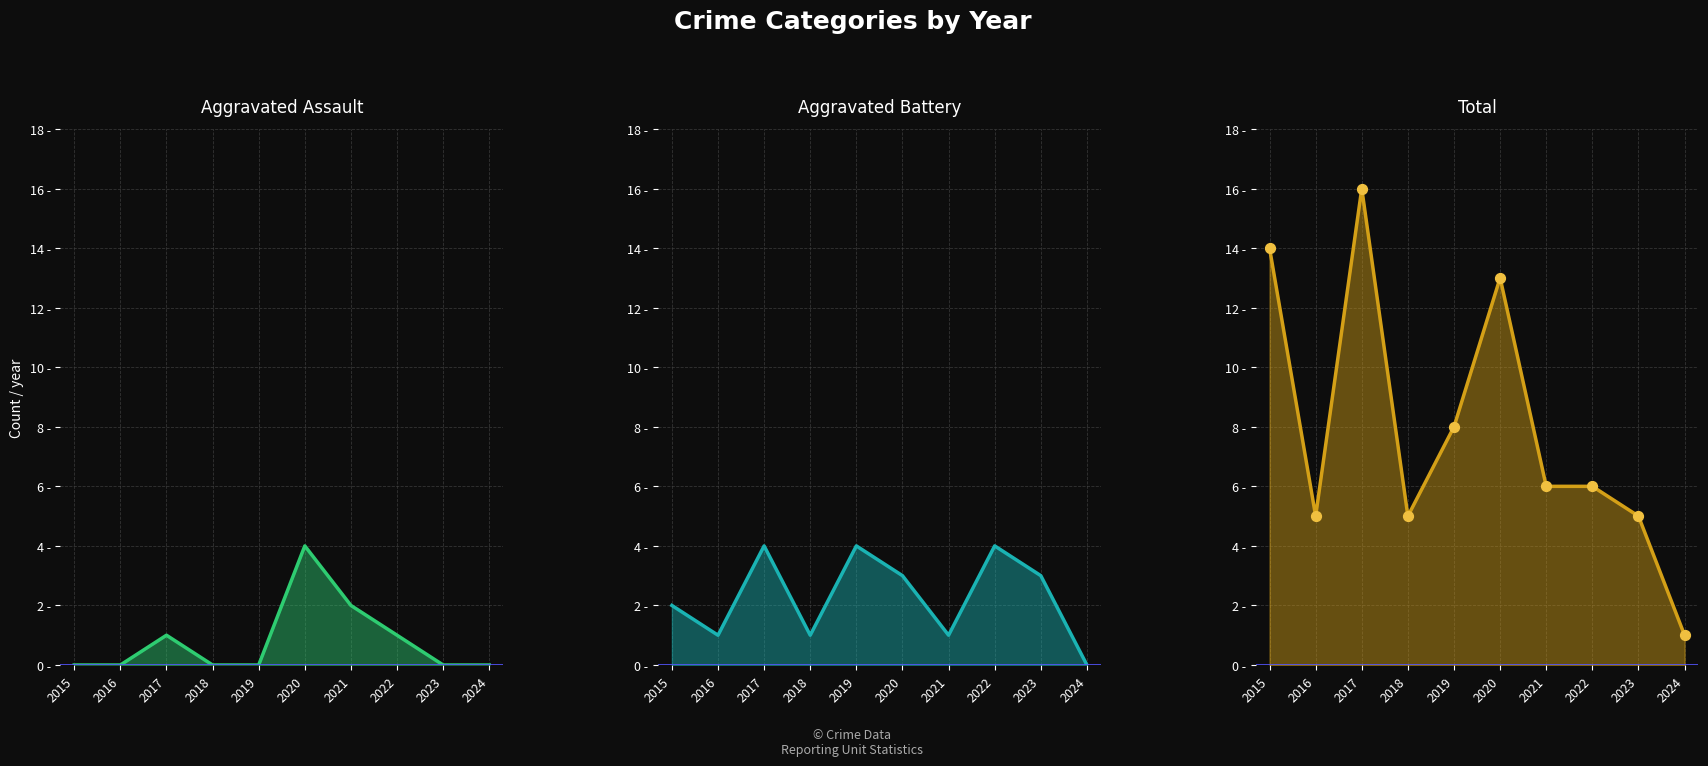

At which category is the sum across all series the highest?

2017